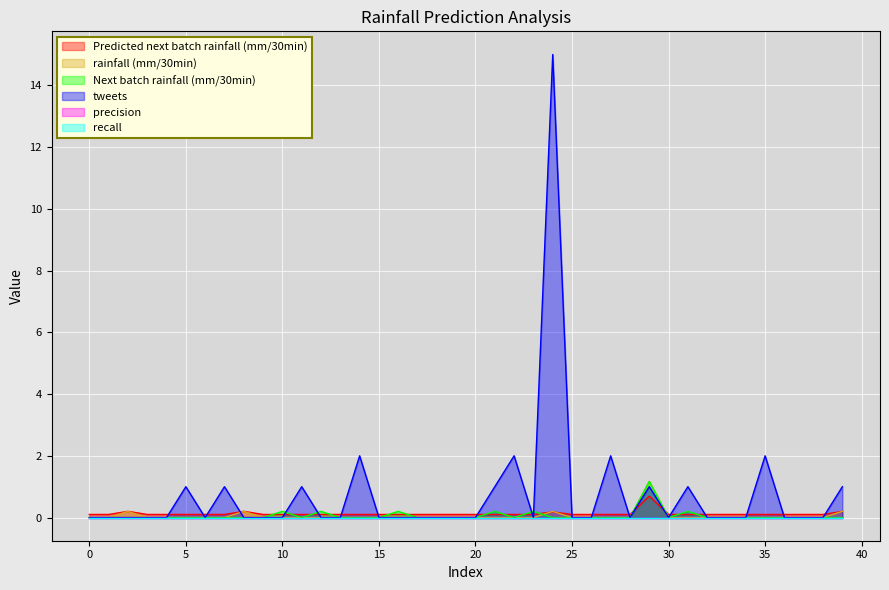

Which category has the highest value in the tweets series?

24